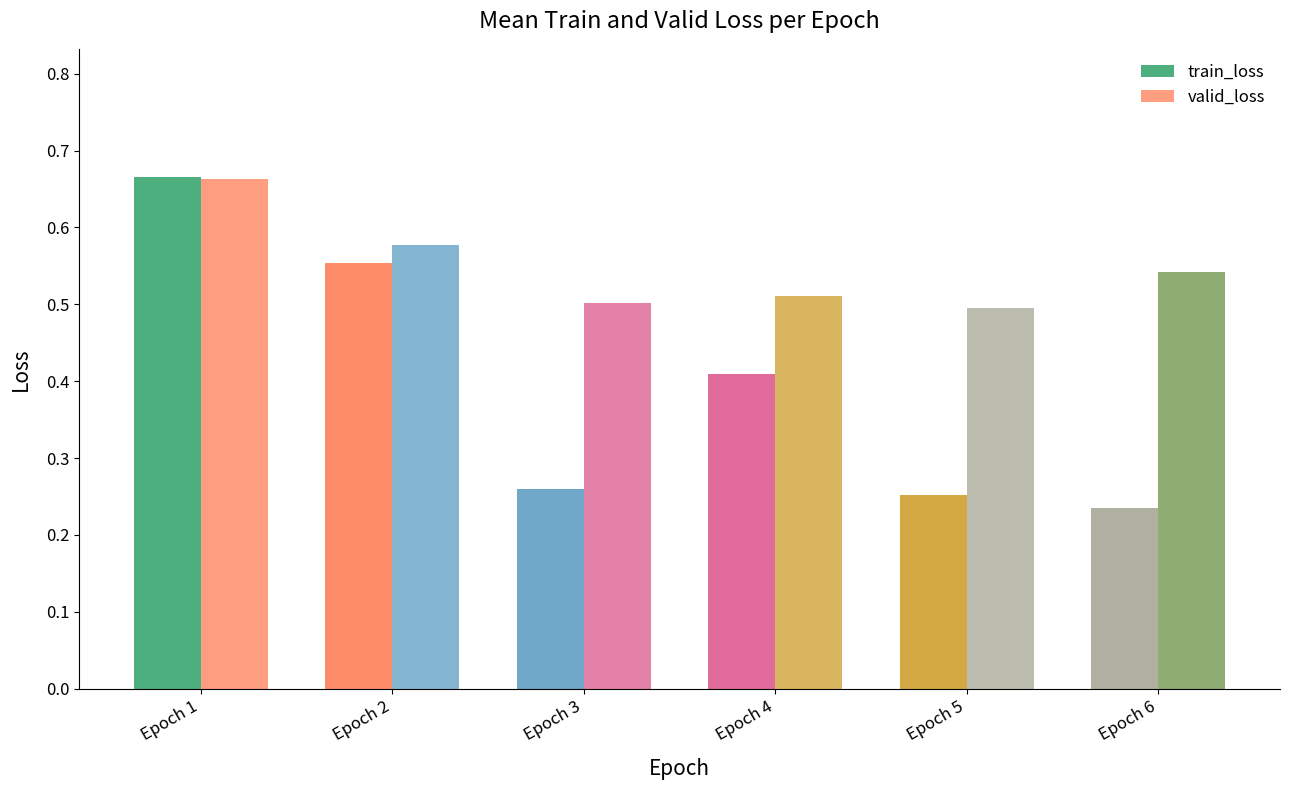

Which label corresponds to the smallest value in the chart?

Epoch 6